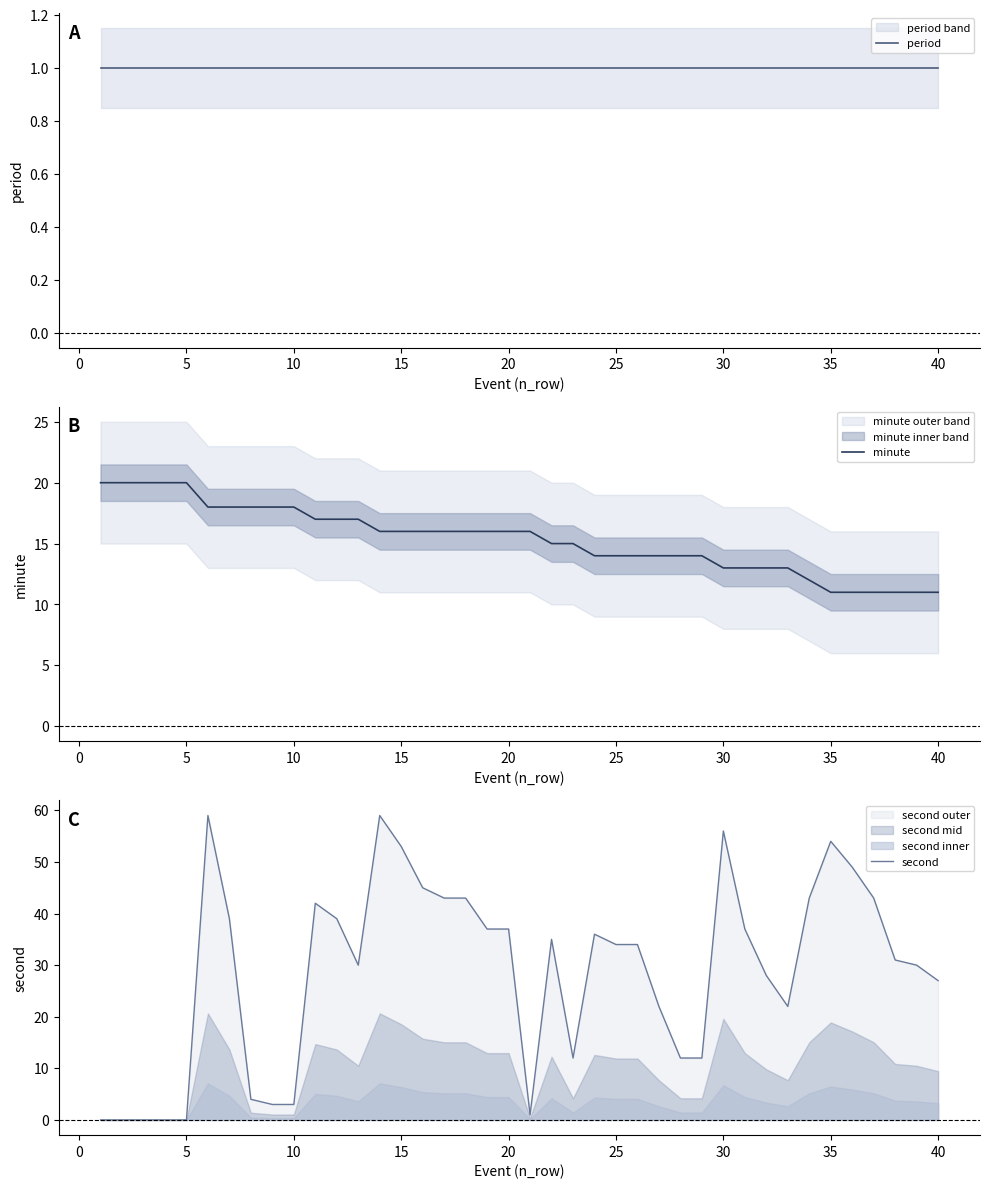

List the series in order of their peak value, lowest first.

period, minute, second